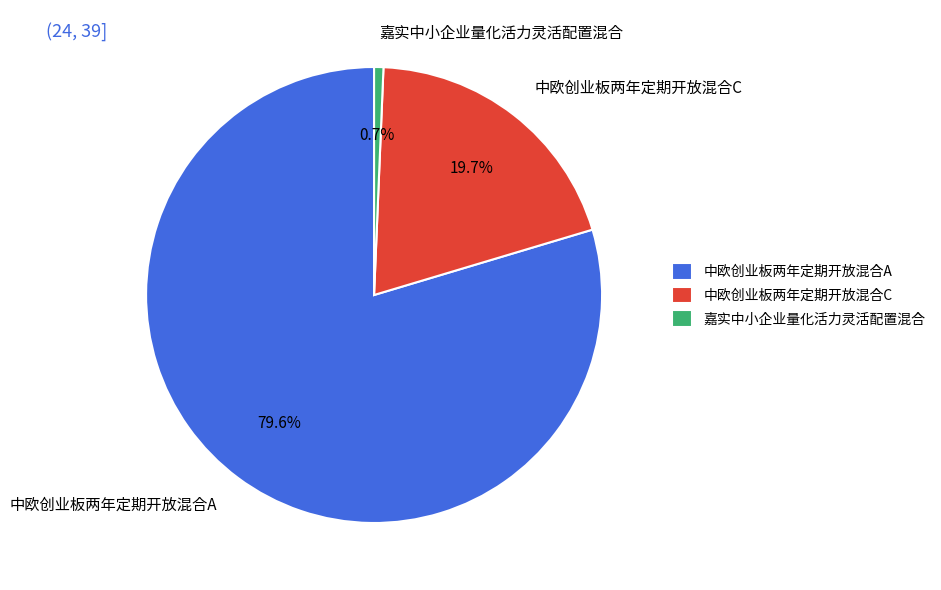

What percentage is the 中欧创业板两年定期开放混合A slice, to the nearest percent?

80%